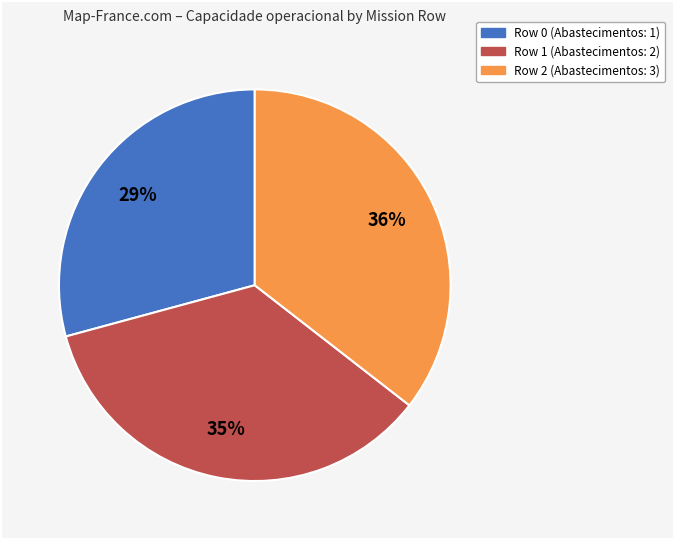

Combined, do Row 0 and Row 2 account for over 50%?

Yes